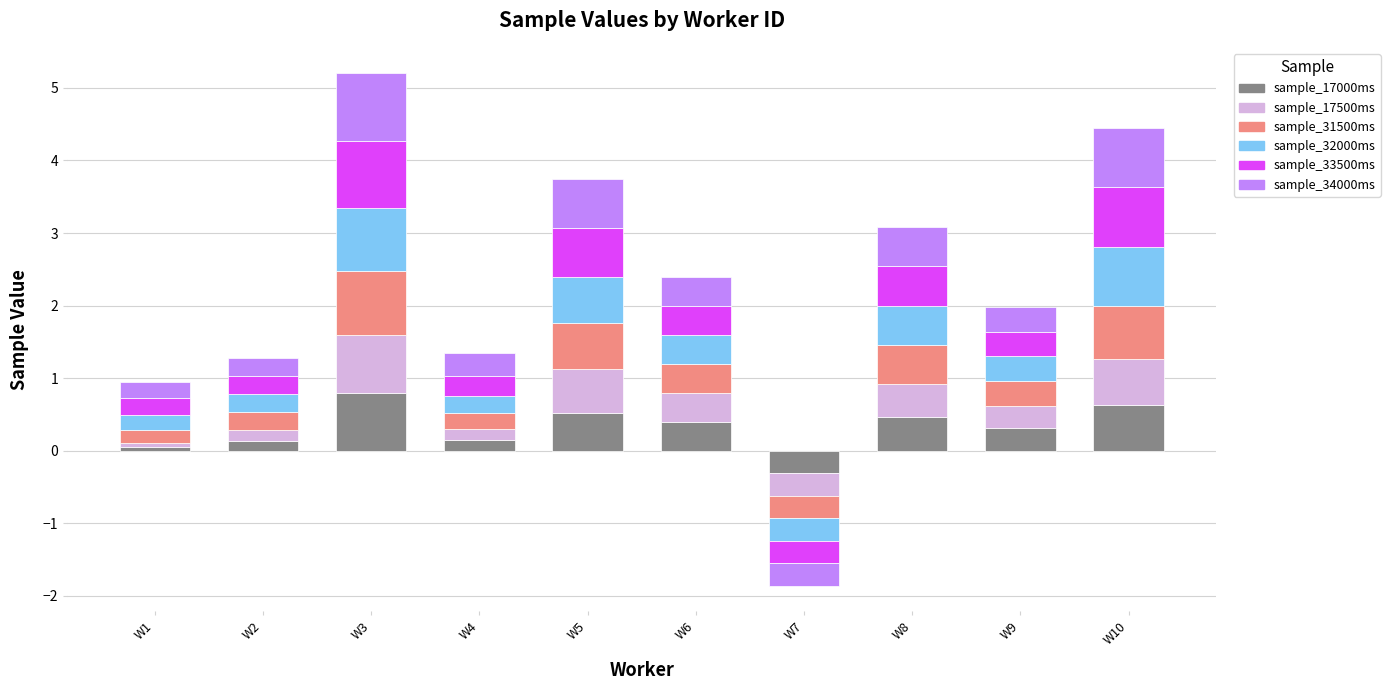

How many positive values does the sample_33500ms series have?

9